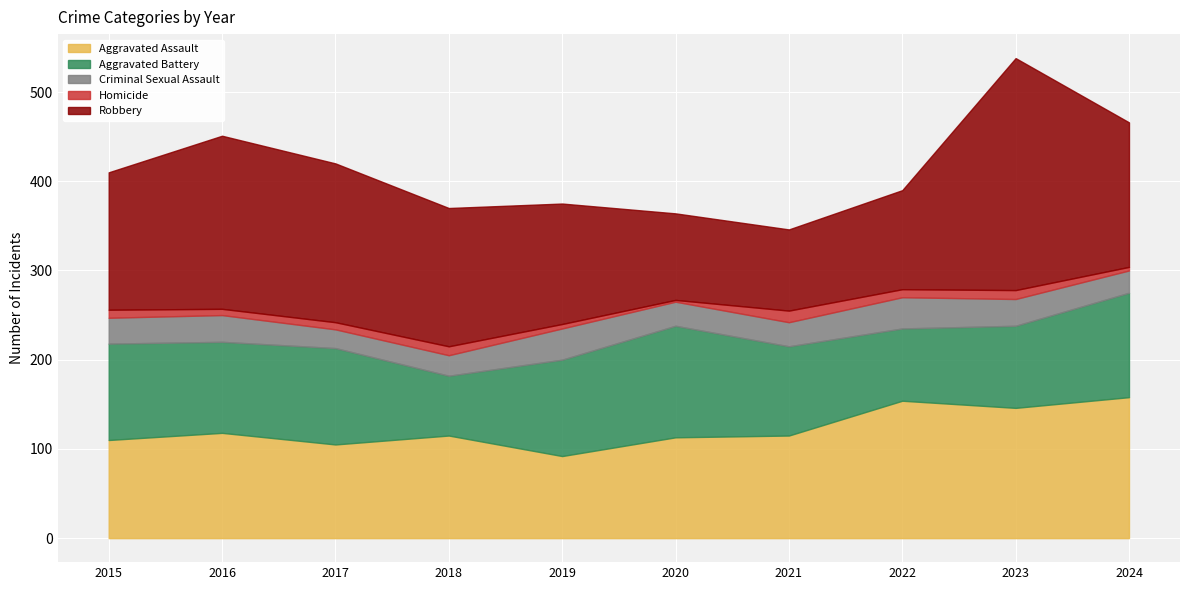

Reading left to right, list all the values displayed in this chart.

Aggravated Assault: 110	118	105	115	92	113	115	154	146	158
Aggravated Battery: 108	102	108	67	108	125	100	81	92	117
Criminal Sexual Assault: 29	30	21	23	35	27	27	35	30	25
Homicide: 9	7	8	10	5	2	13	9	10	4
Robbery: 154	194	178	155	135	97	91	111	260	162